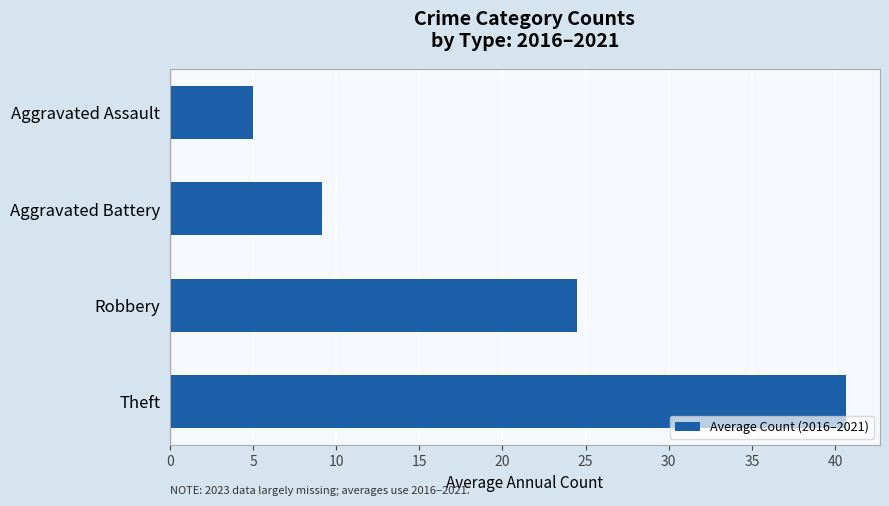

True or false: the data shows 5.0 at Aggravated Assault.

True